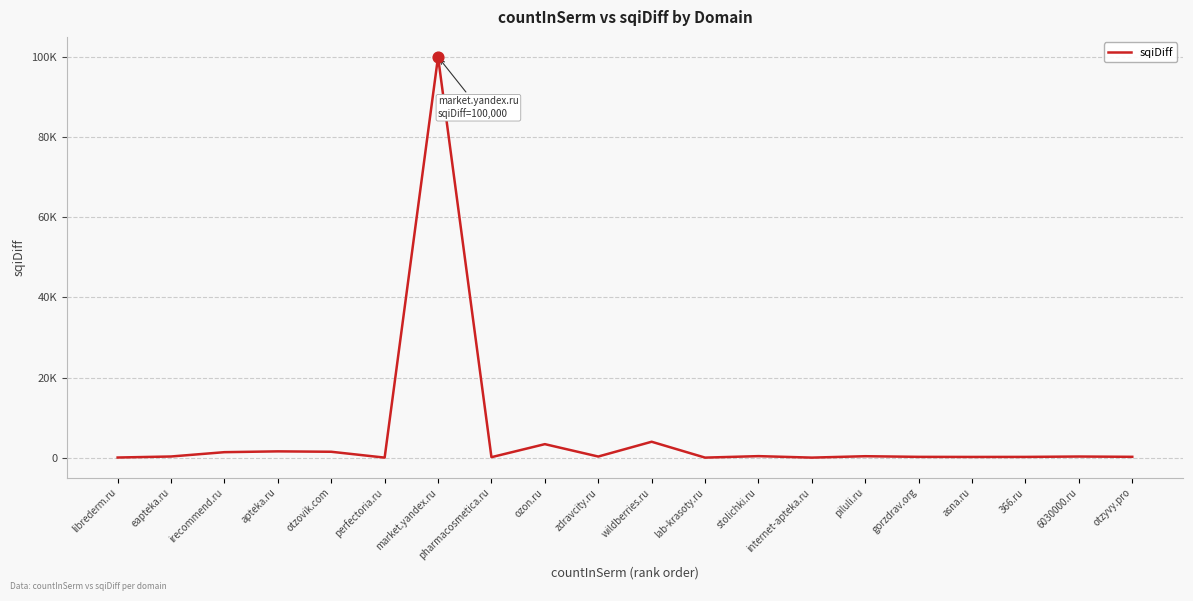

Between irecommend.ru and wildberries.ru, which is larger?

wildberries.ru